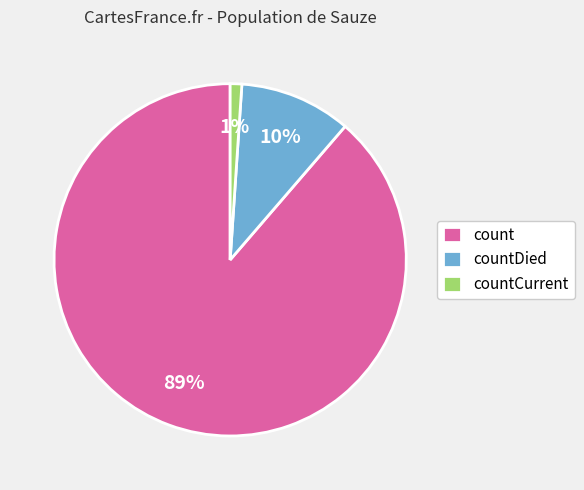

The countDied slice represents 1% of the pie. True or false?

False